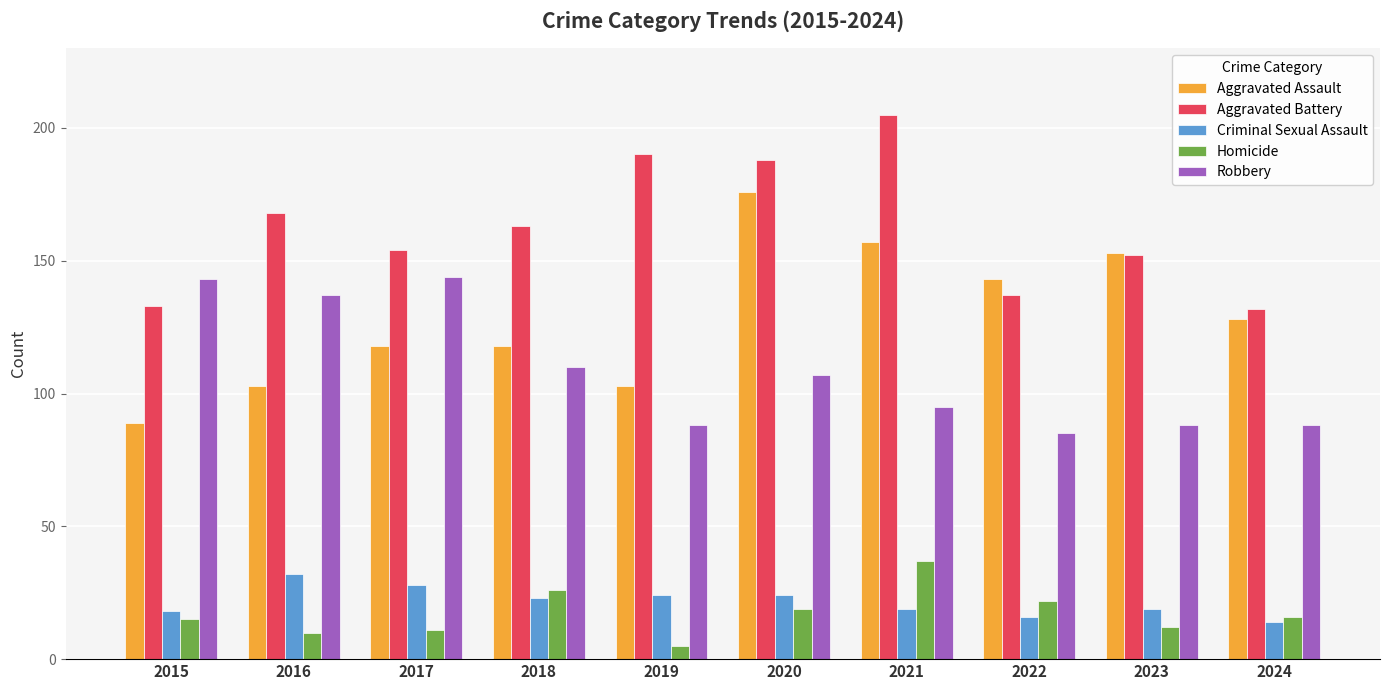

At 2019, list the series in order from largest to smallest.

Aggravated Battery, Aggravated Assault, Robbery, Criminal Sexual Assault, Homicide